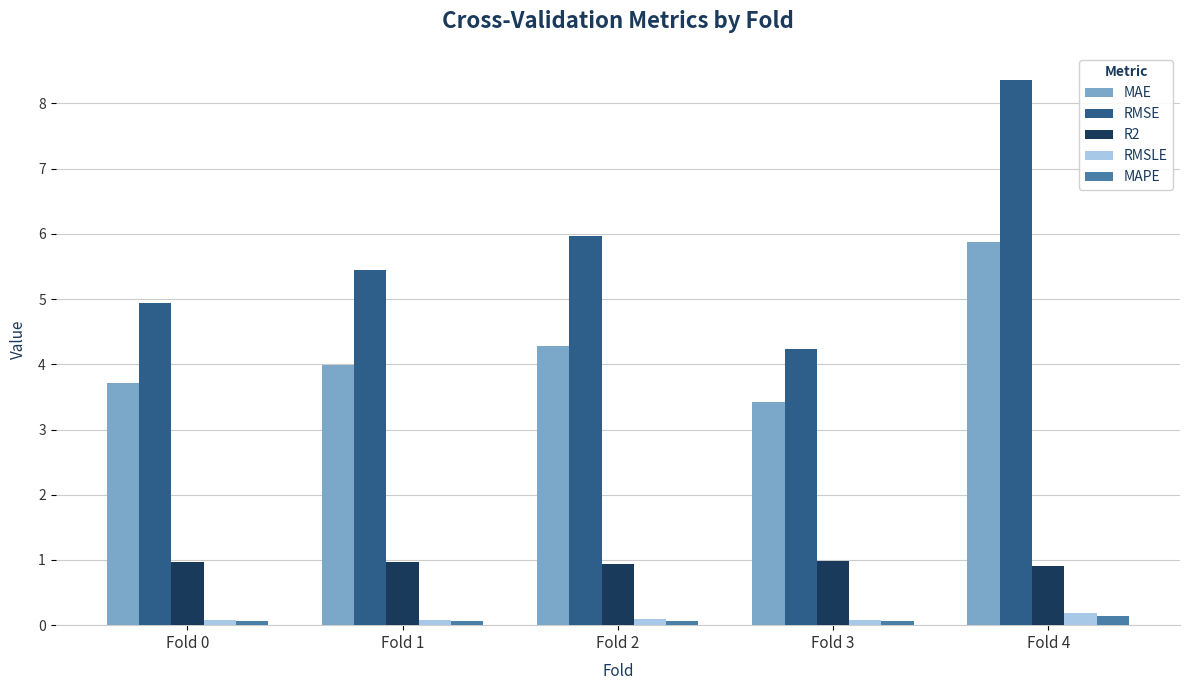

What is the highest value of the RMSE series?

8.4